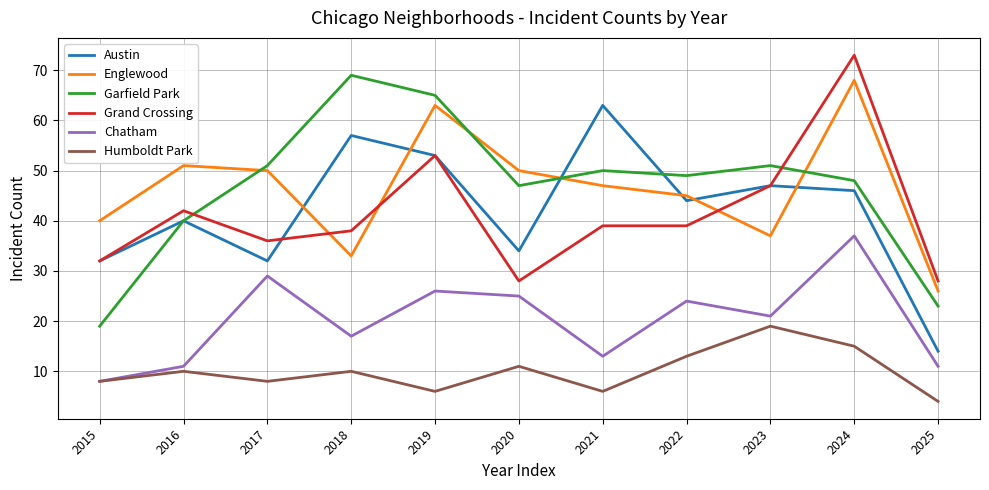

What is the difference between the Garfield Park values at 2022 and 2025?

26